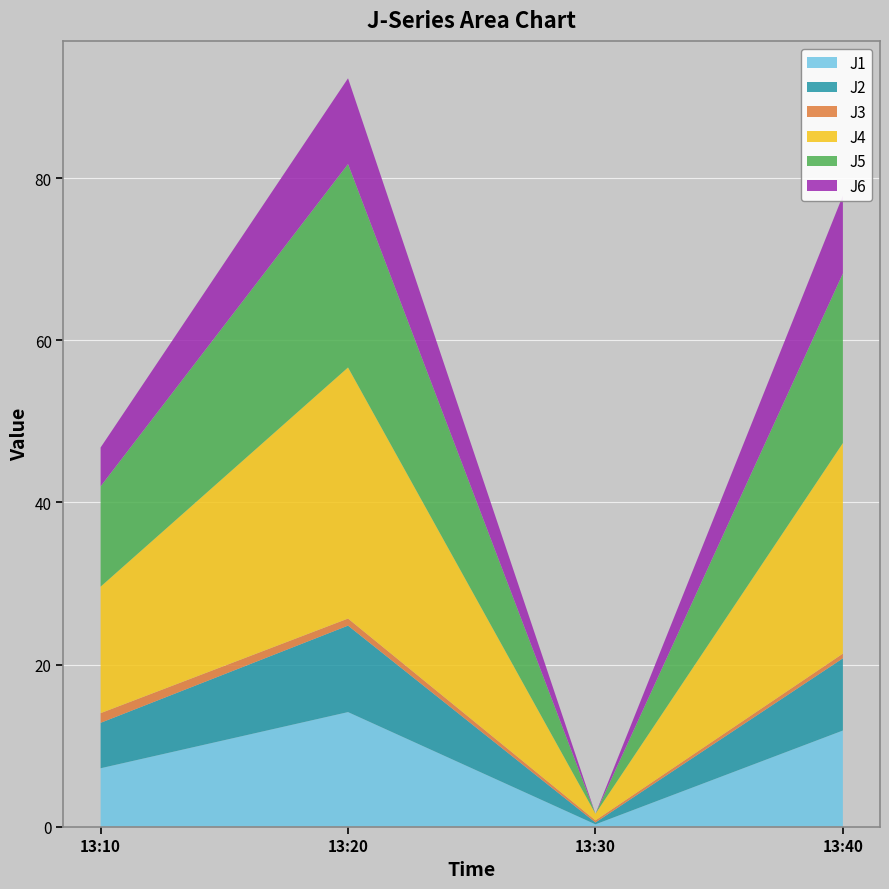

Reading left to right, list all the values displayed in this chart.

J1: 13:10=7.2	13:20=14.1	13:30=0.3	13:40=11.9
J2: 13:10=5.6	13:20=10.7	13:30=0.2	13:40=8.9
J3: 13:10=1.2	13:20=0.9	13:30=0.3	13:40=0.6
J4: 13:10=15.6	13:20=31.0	13:30=0.8	13:40=26.0
J5: 13:10=12.4	13:20=25.1	13:30=0.0	13:40=20.9
J6: 13:10=4.8	13:20=10.6	13:30=0.0	13:40=9.6